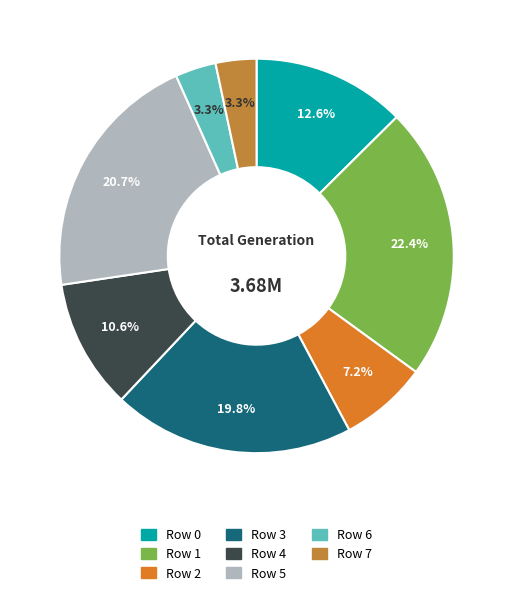

The Row 1 slice represents 14% of the pie. True or false?

False